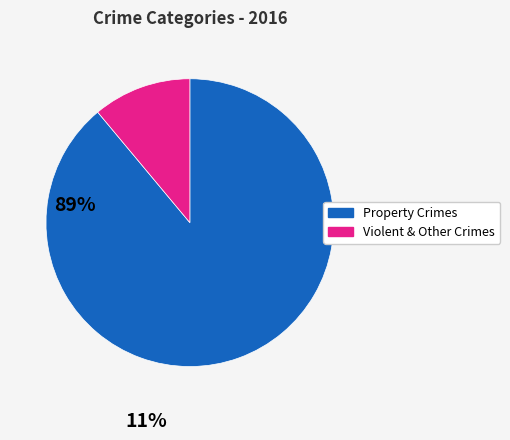

Does any single category account for the majority?

Yes